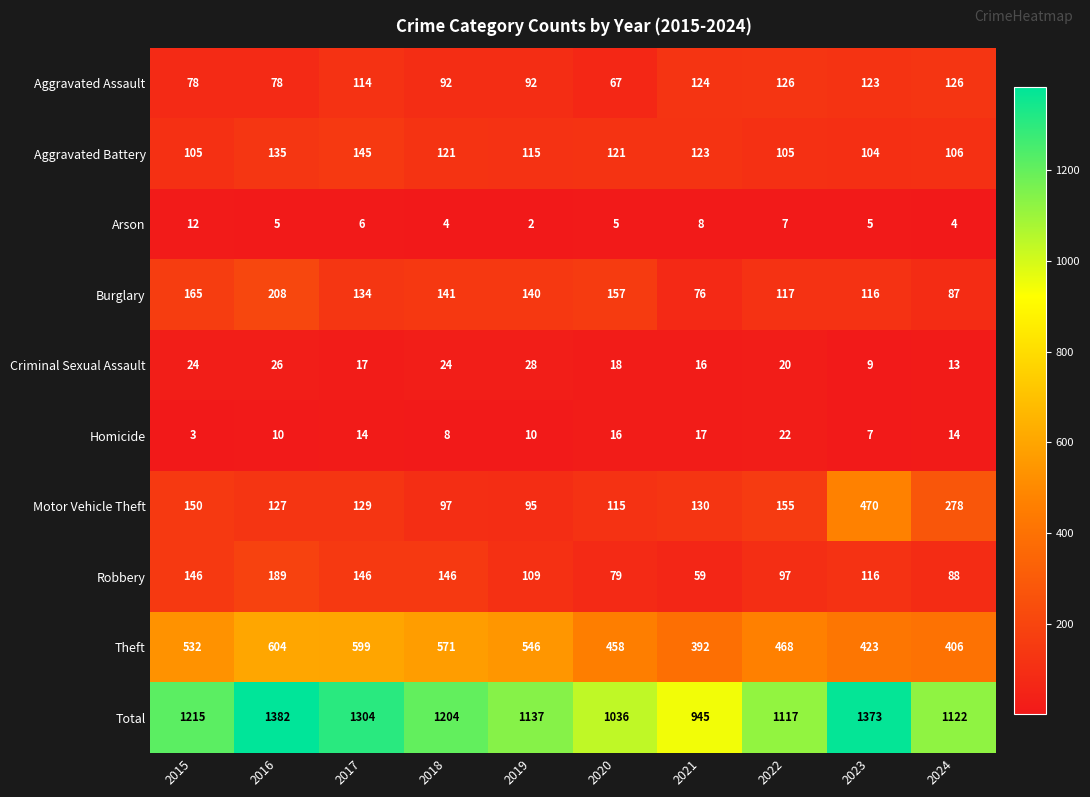

What is the maximum value shown in the chart?

1382